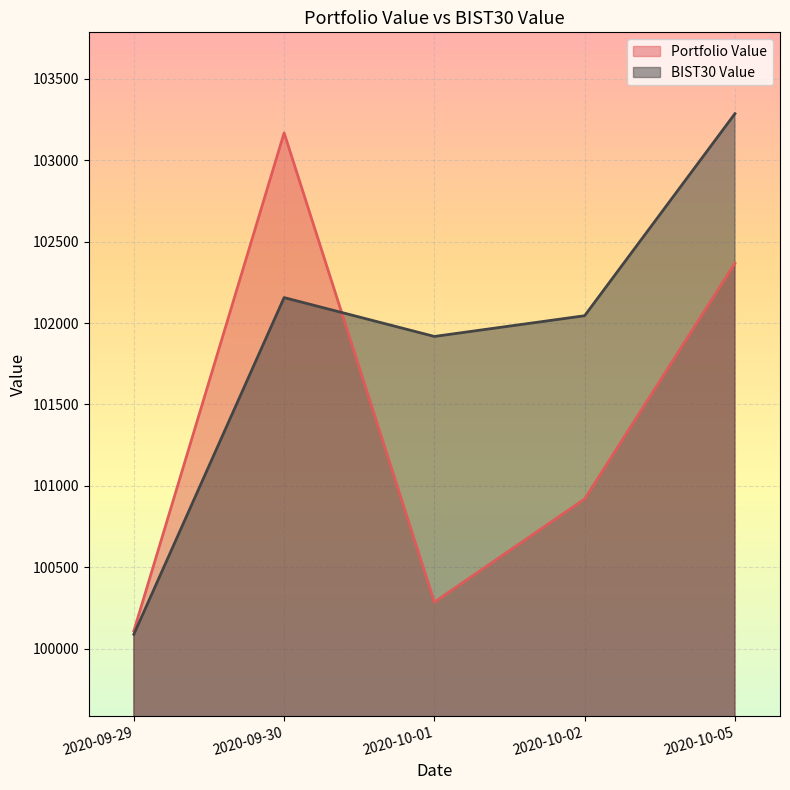

Where does the Portfolio Value series first go above 100919?

2020-09-30